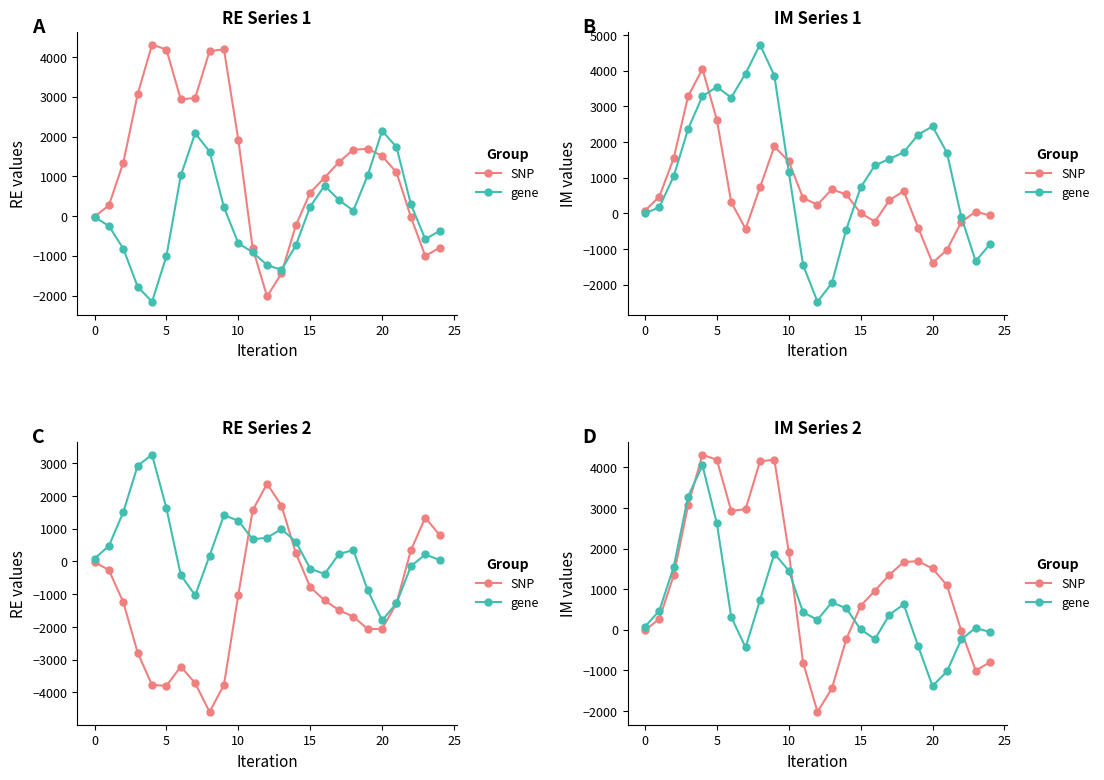

How many series are shown in this chart?

2